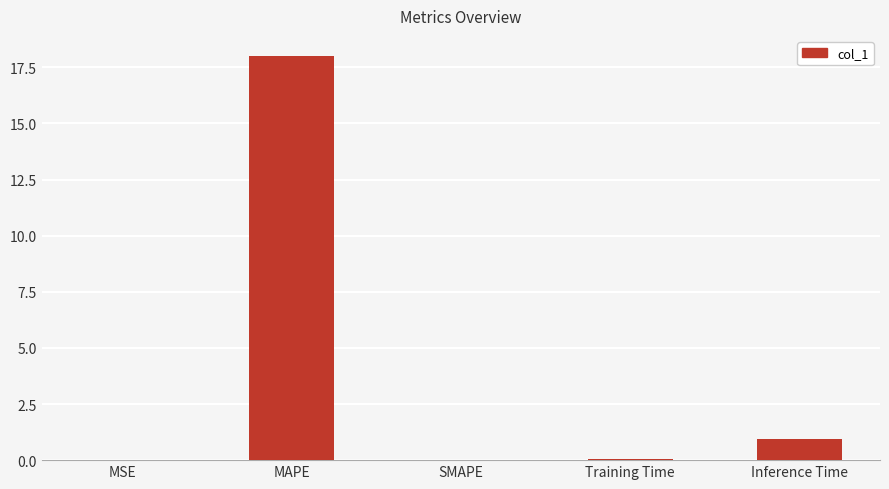

True or false: the data shows 1.7 at Inference Time.

False